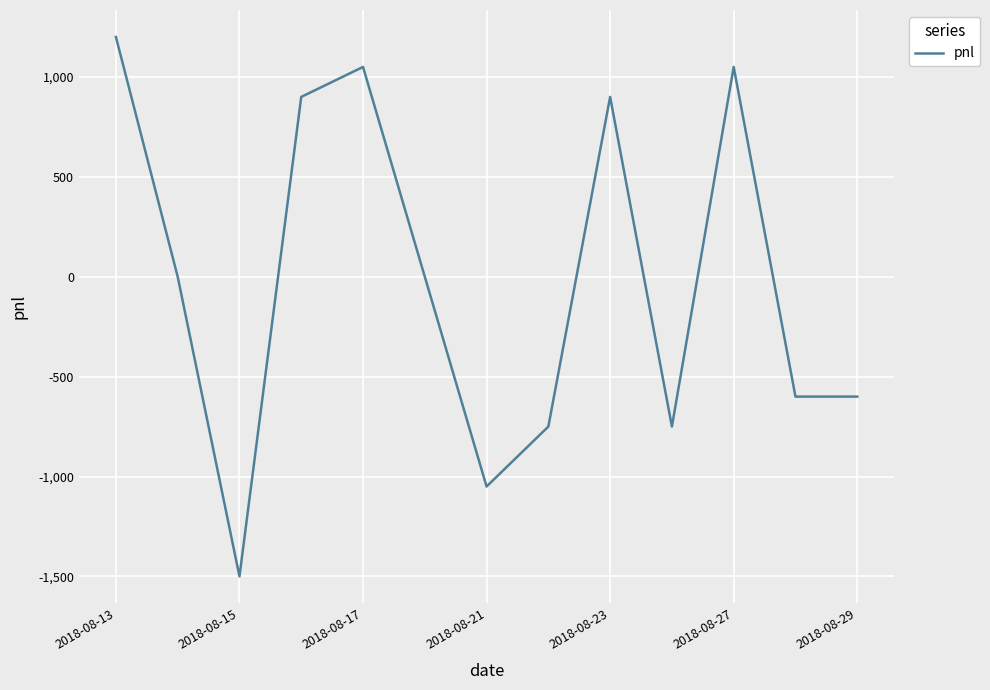

What is the minimum value shown in the chart?

-1500